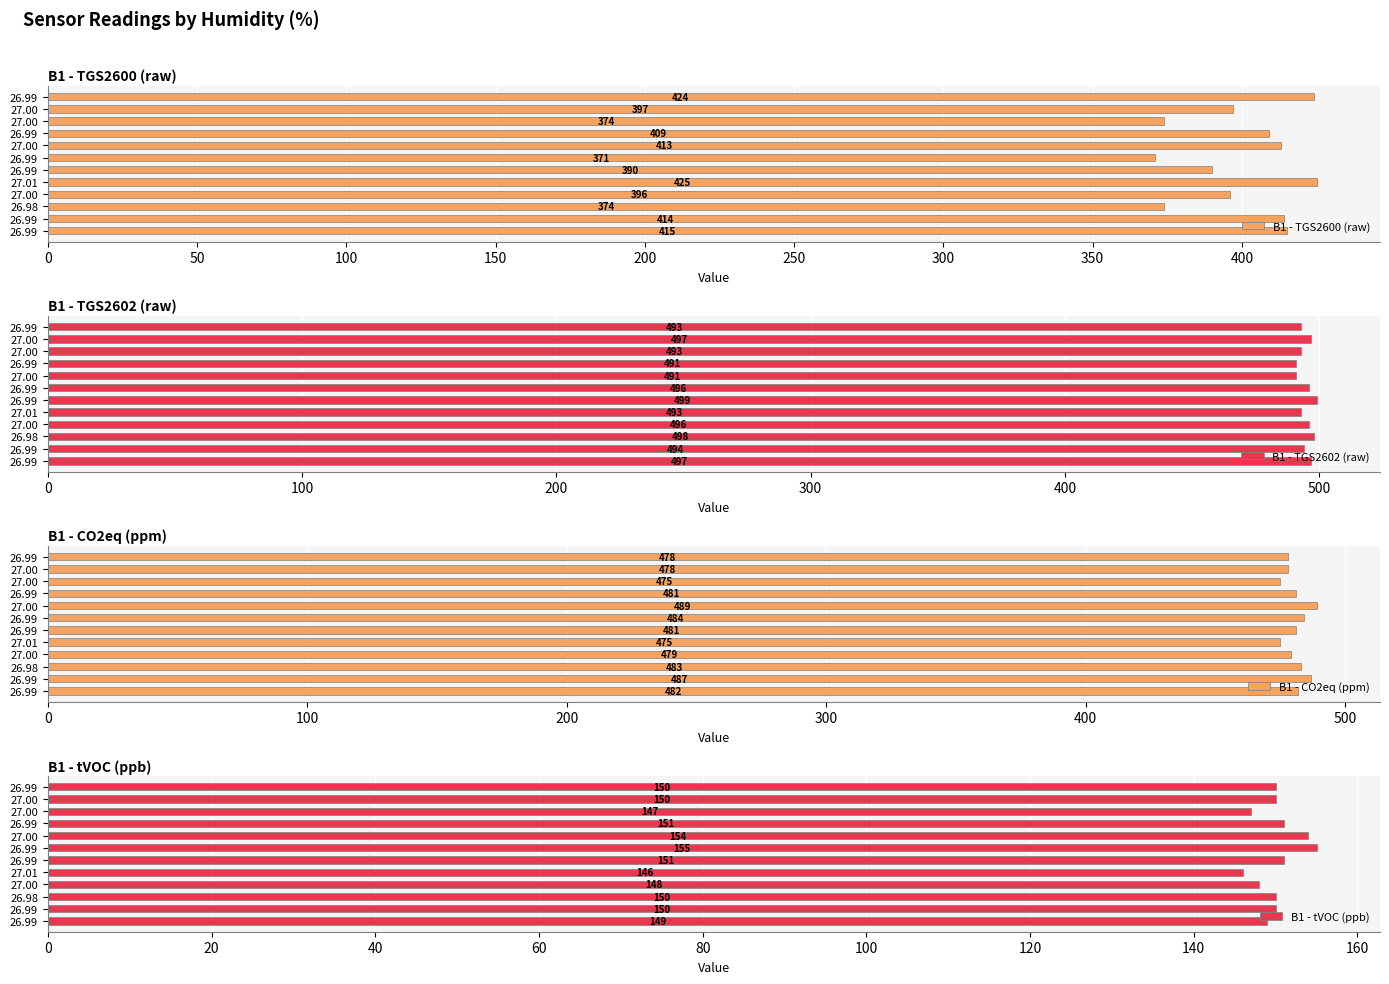

How many bars are there in total?

48